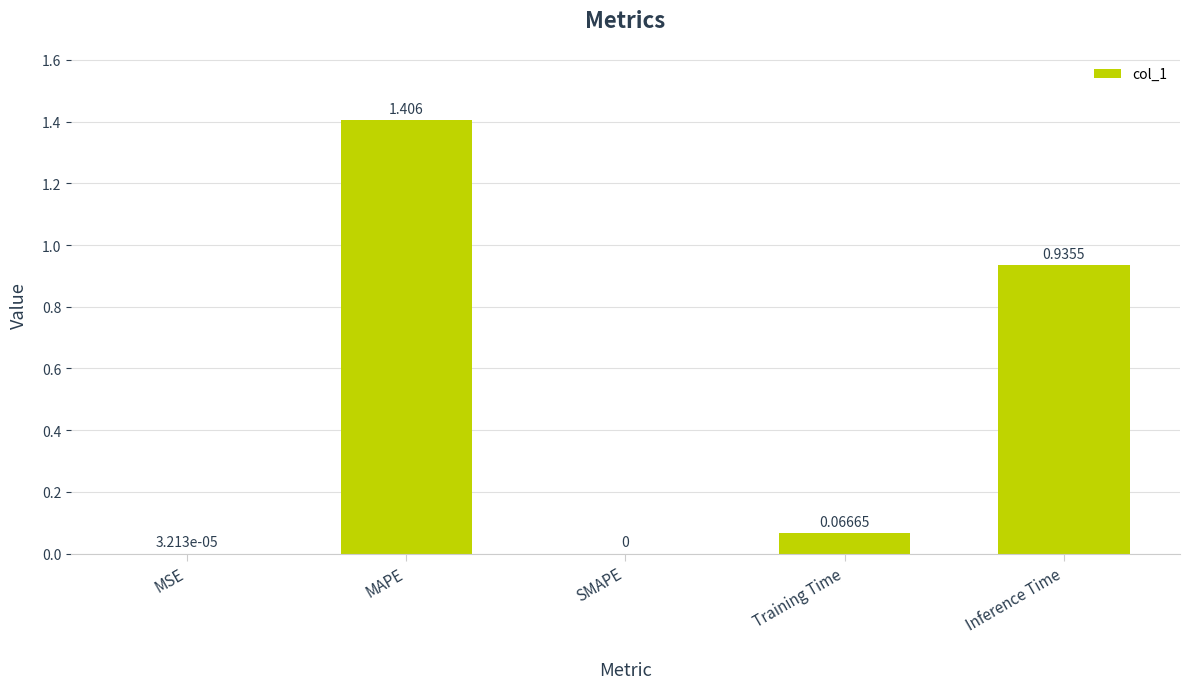

At which label is the value closest to 0?

SMAPE